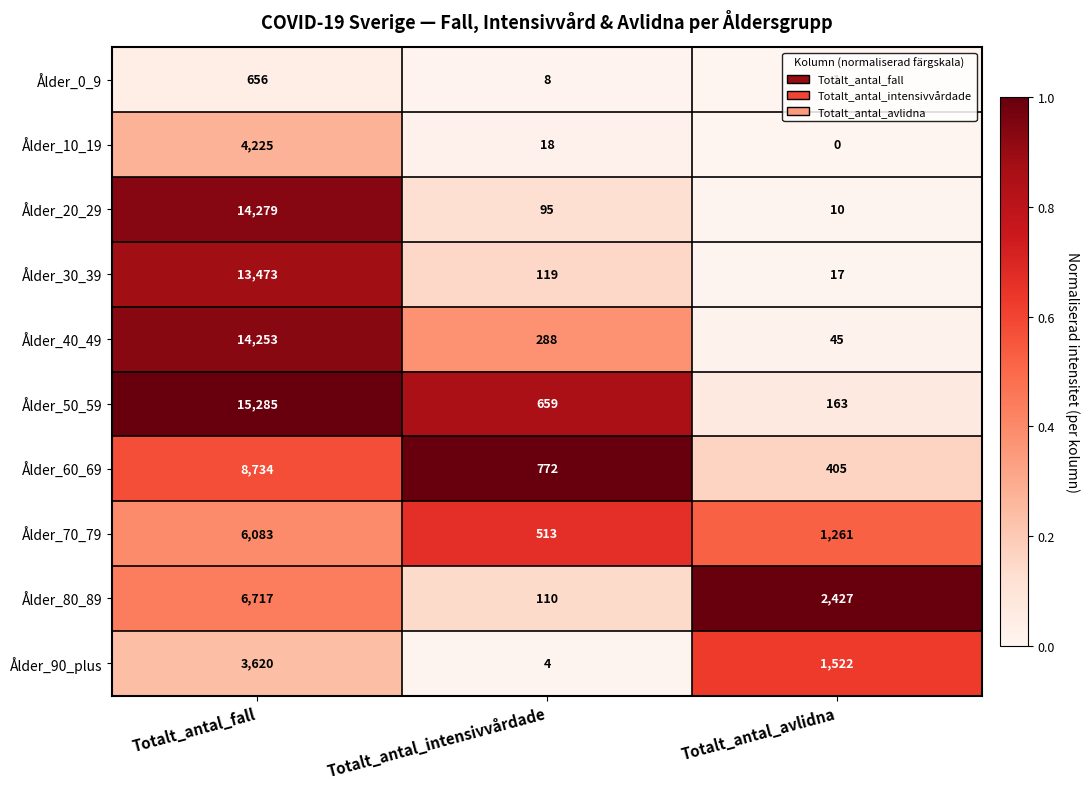

What is the highest value of the Ålder_0_9 series?

656